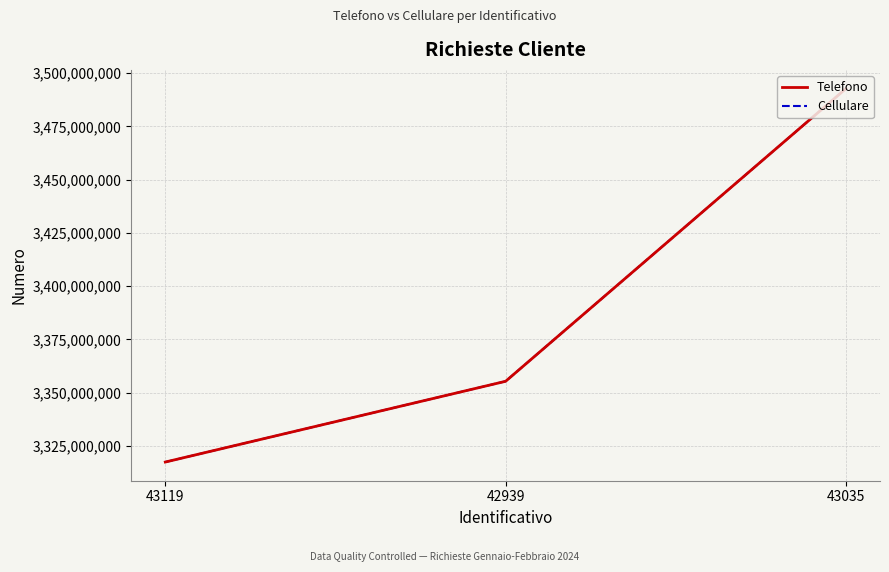

At which category is the sum across all series the highest?

43035